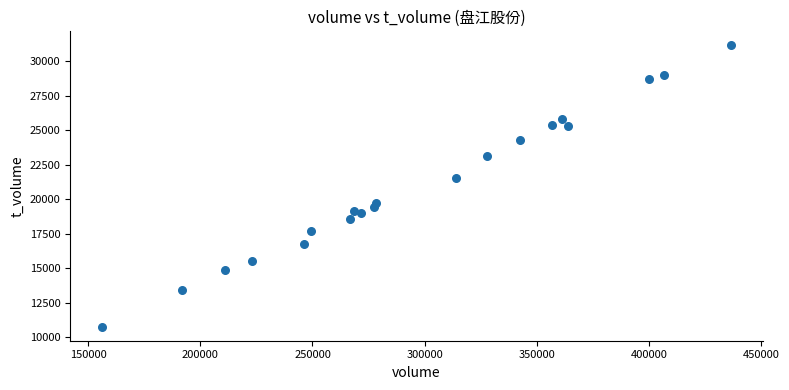

What Y value in the scatter plot is closest to 20945?

21527